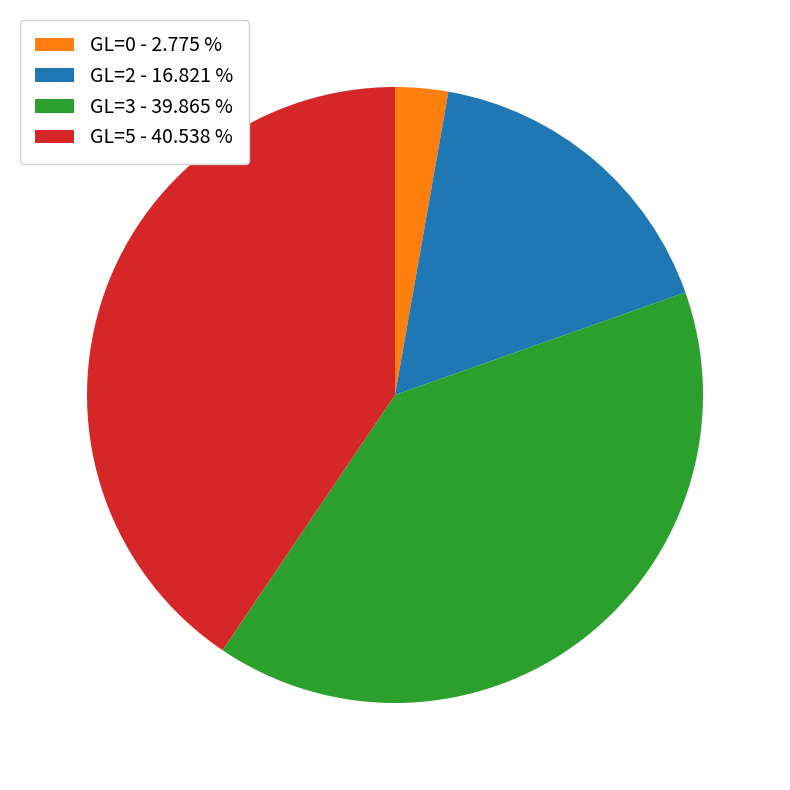

Which slice is the smallest?

GL=0 - 2.775 %